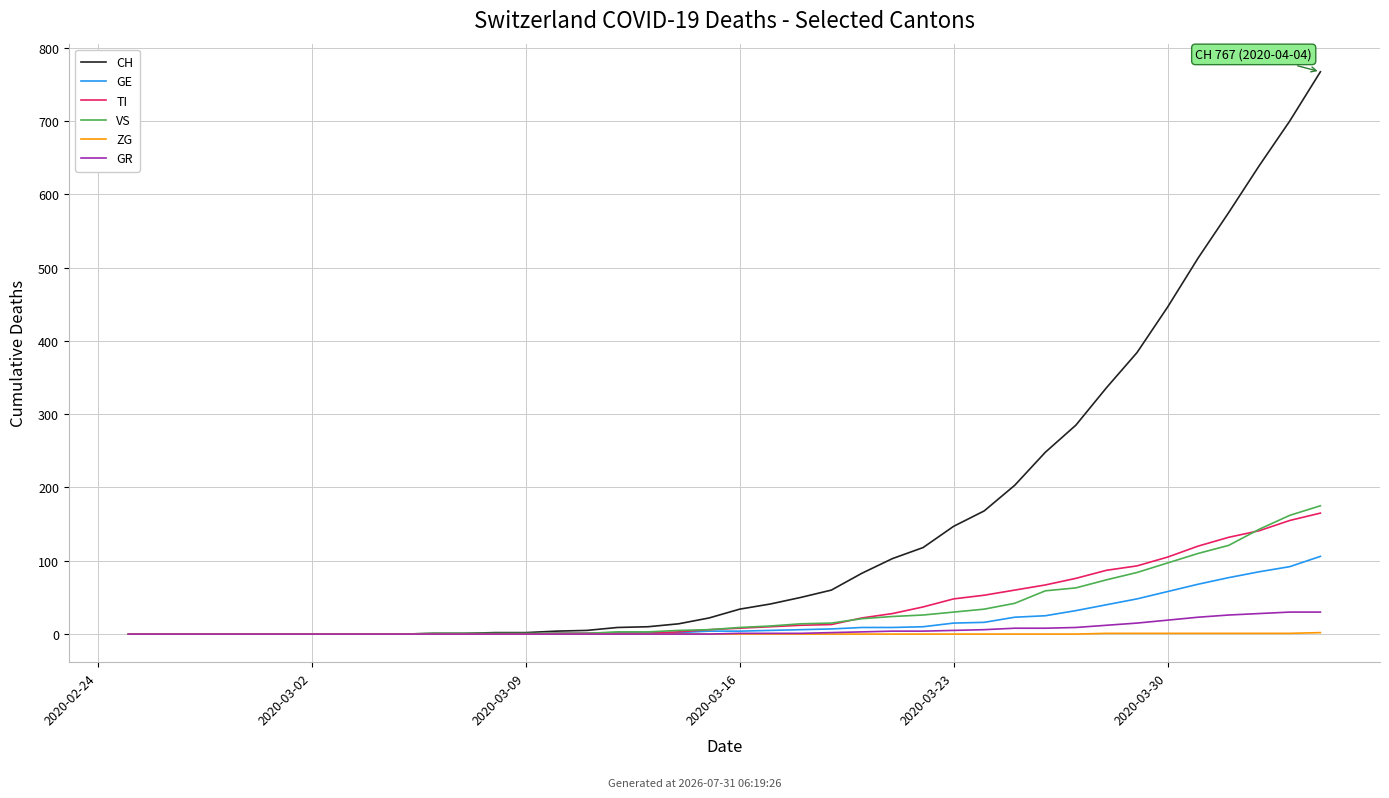

True or false: ZG and VS intersect in this chart.

False